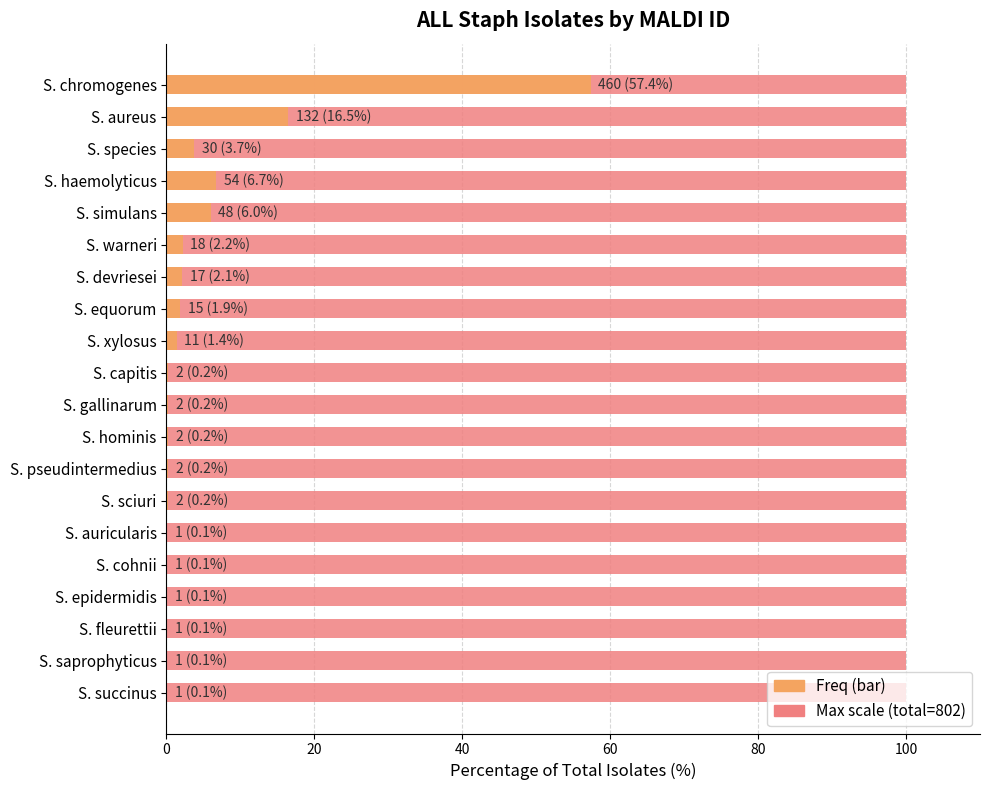

True or false: Count has a value of 0.1 at S. saprophyticus.

False